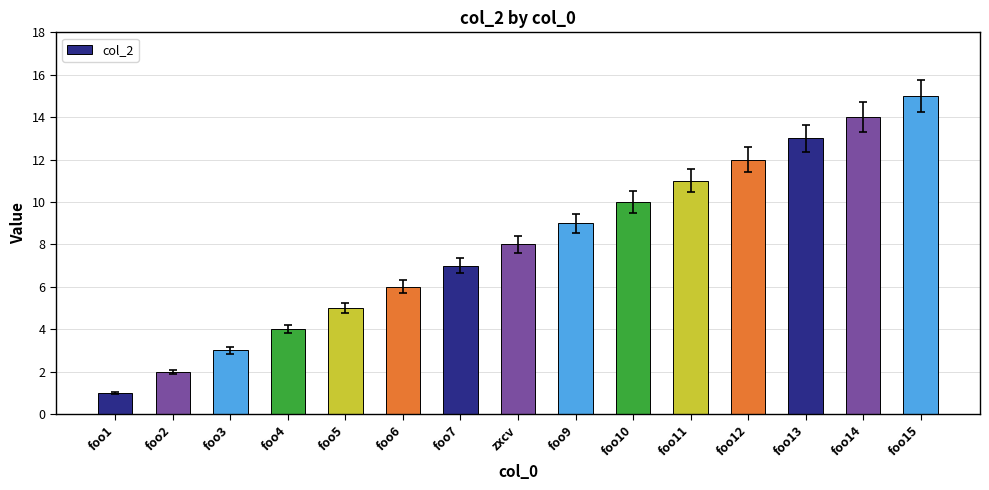

What position from the right is foo10?

6